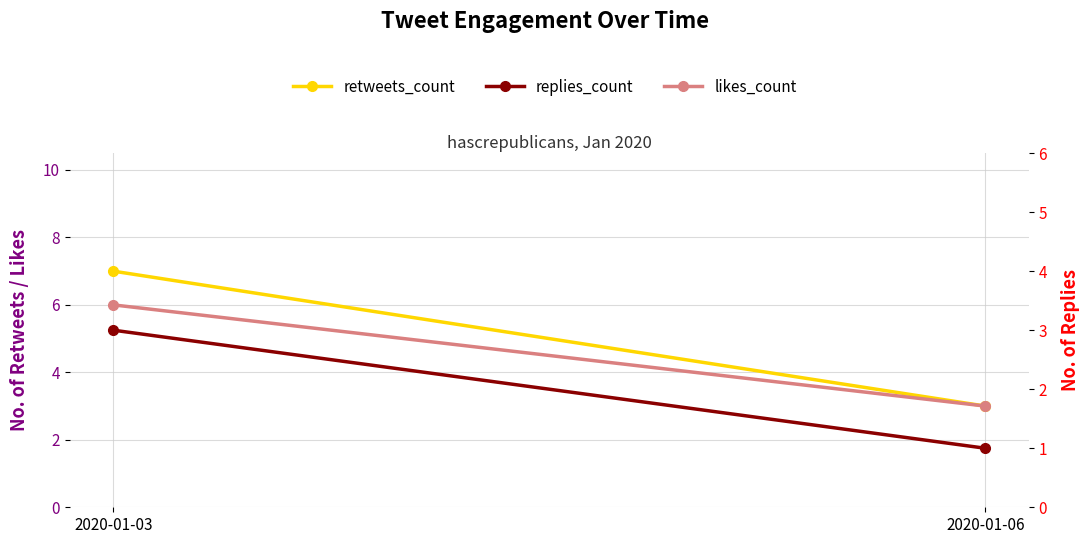

Where is replies_count nearest to the value 2?

2020-01-03